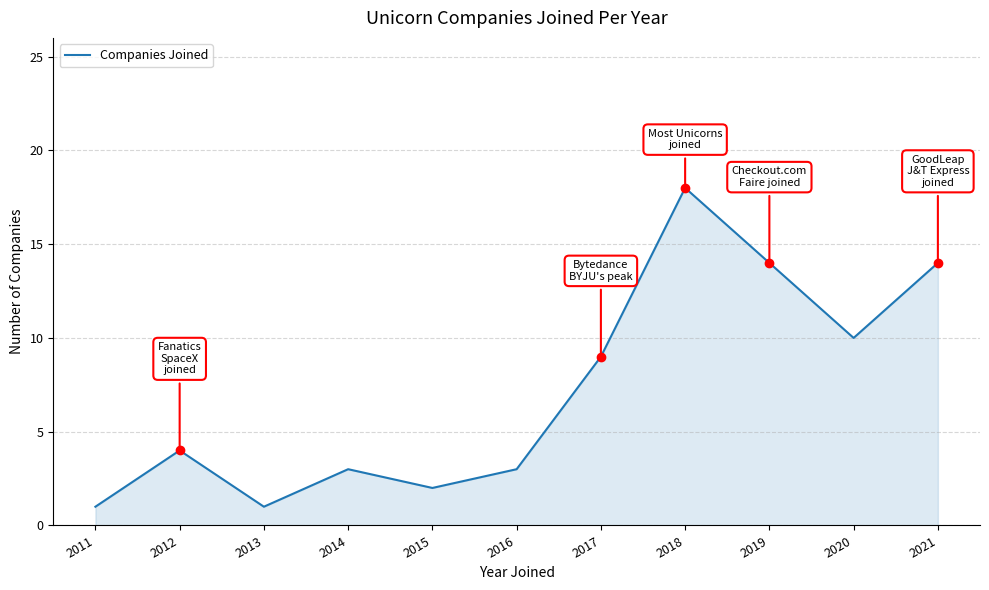

Reading left to right, list all the values displayed in this chart.

1	4	1	3	2	3	9	18	14	10	14